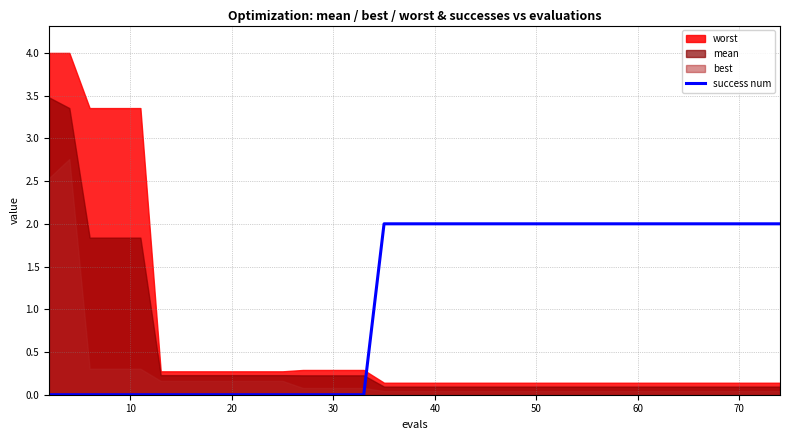

What is the difference between the maximum and minimum values?

2